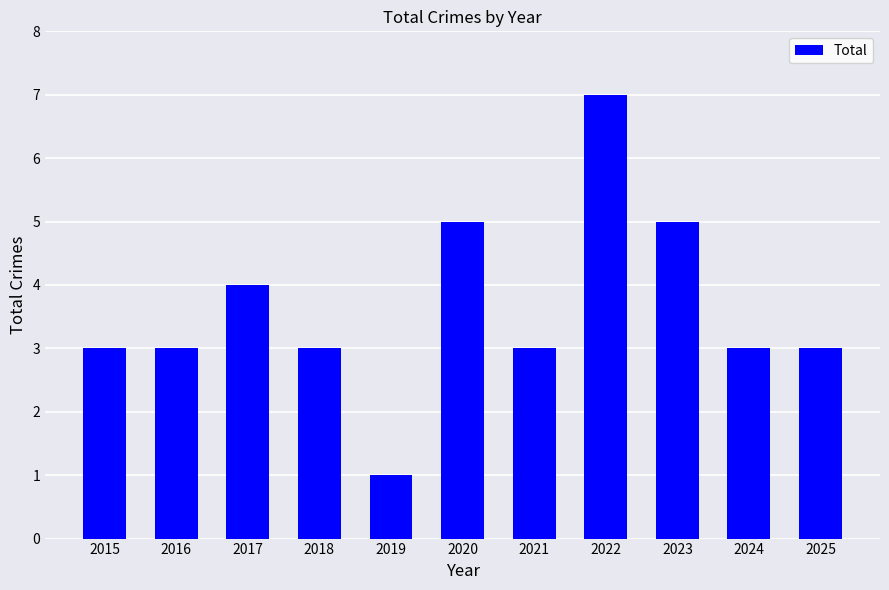

How many distinct data groups are displayed?

1